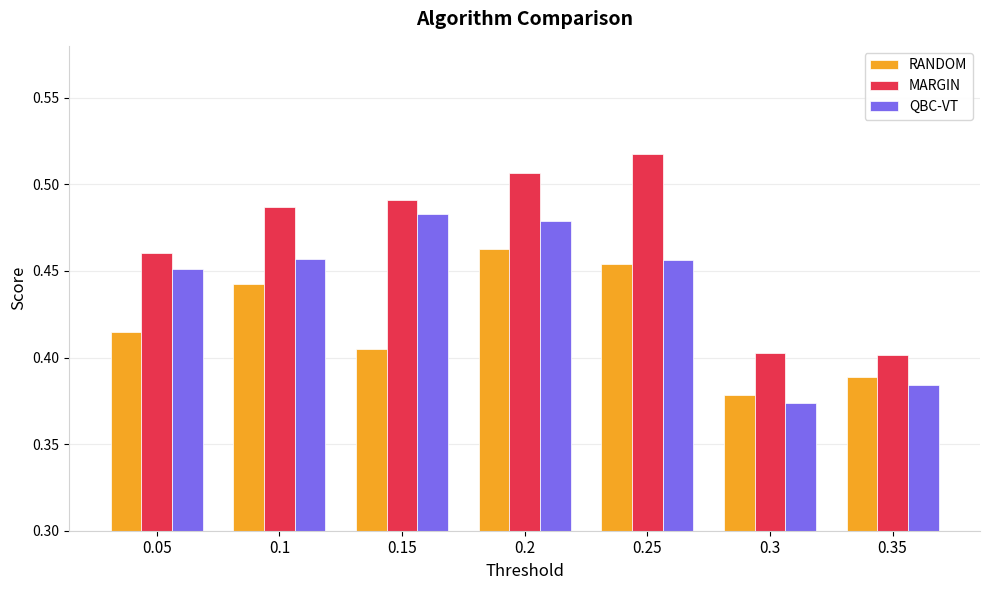

Where is RANDOM nearest to the value 0?

0.3